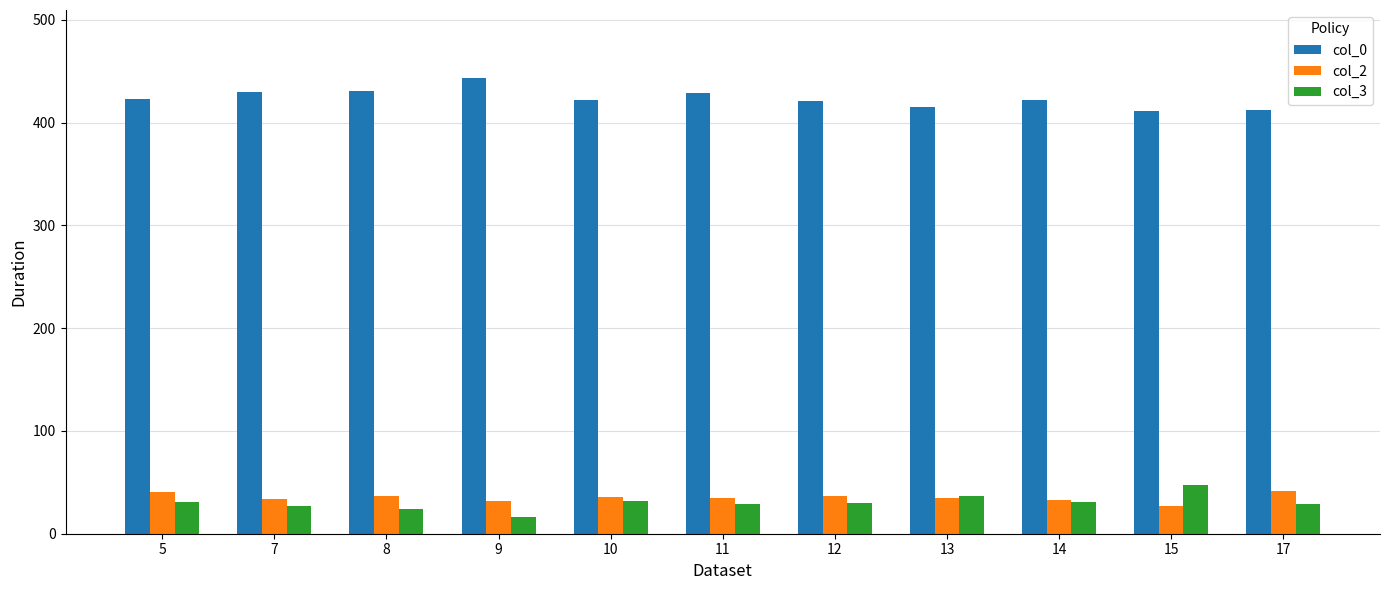

How many groups of bars are there?

11